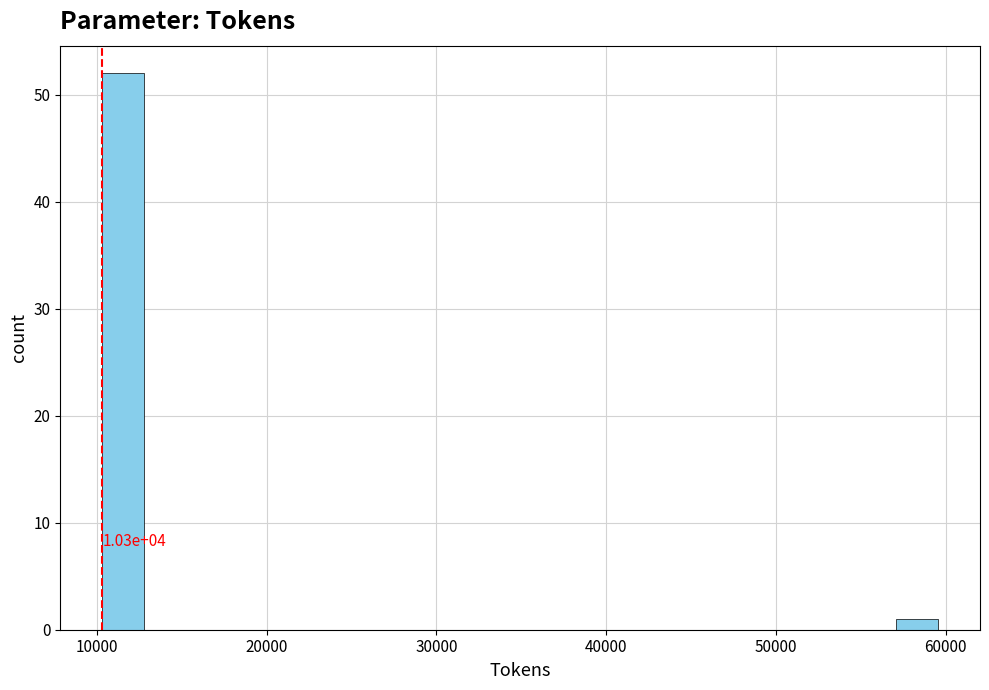

Around what value on the x-axis is the tallest bar? Give the approximate position of its centre, as read against the axis.

12000